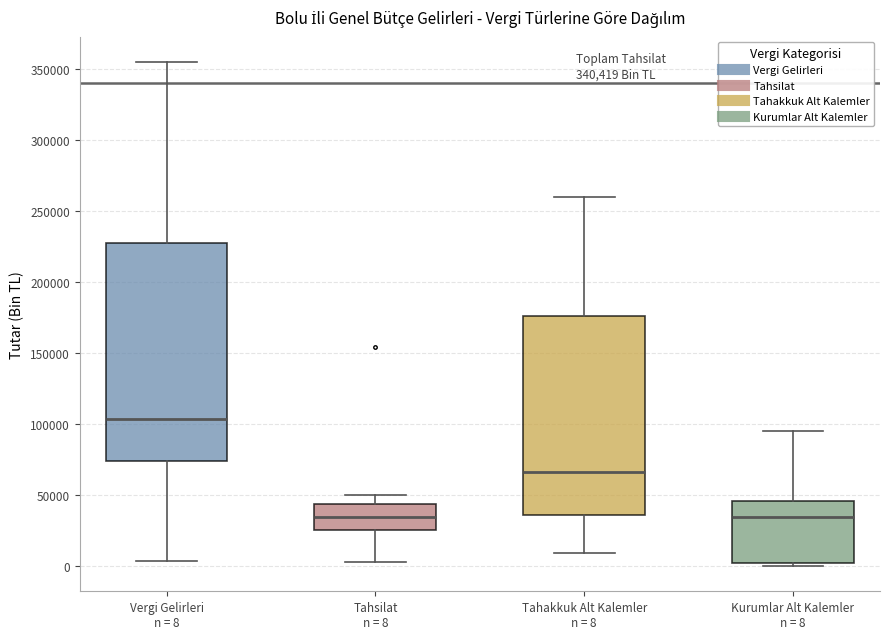

Which box is the tallest, from its lower edge to its upper edge?

Vergi Gelirleri n = 8